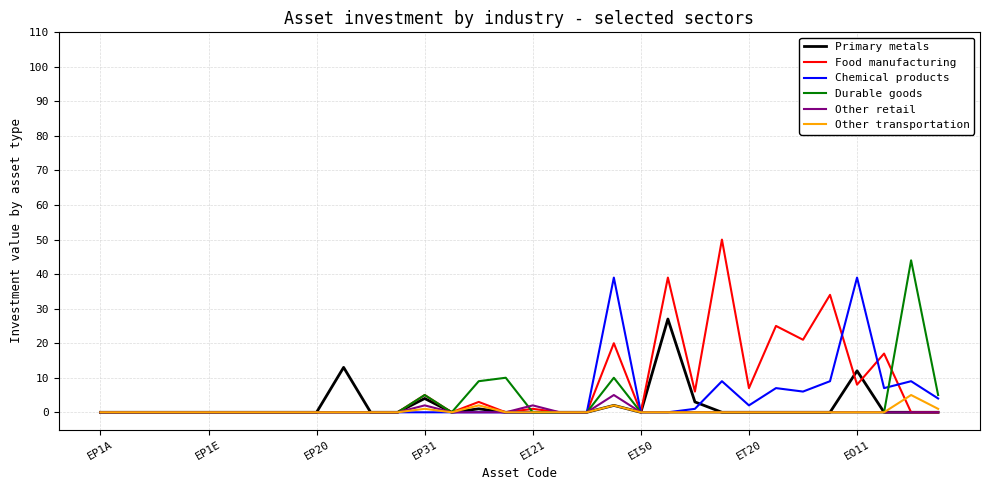

What are all the series names shown in the legend?

Primary metals, Food manufacturing, Chemical products, Durable goods, Other retail, Other transportation